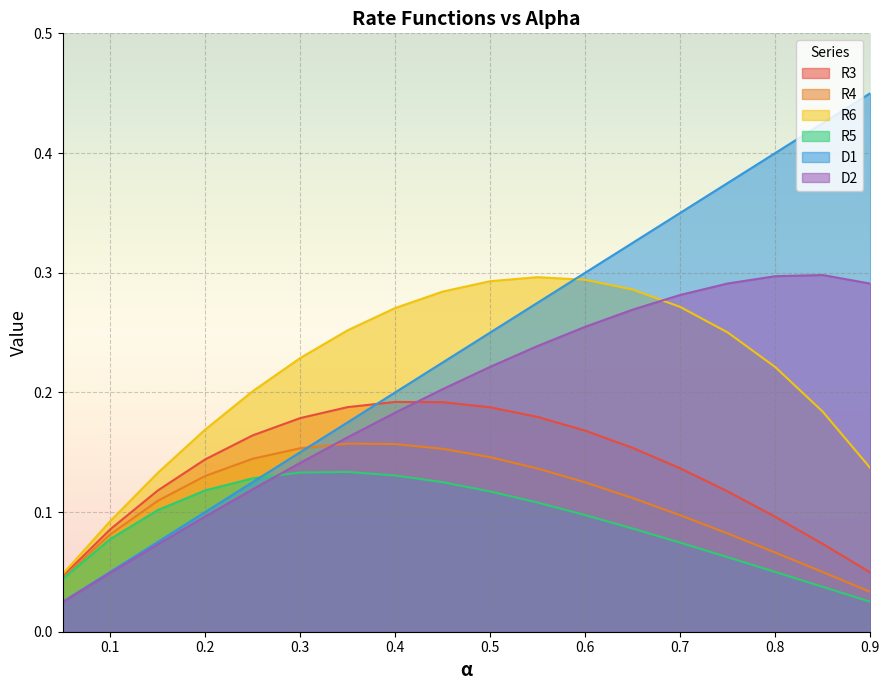

Count the number of data series in this chart.

6